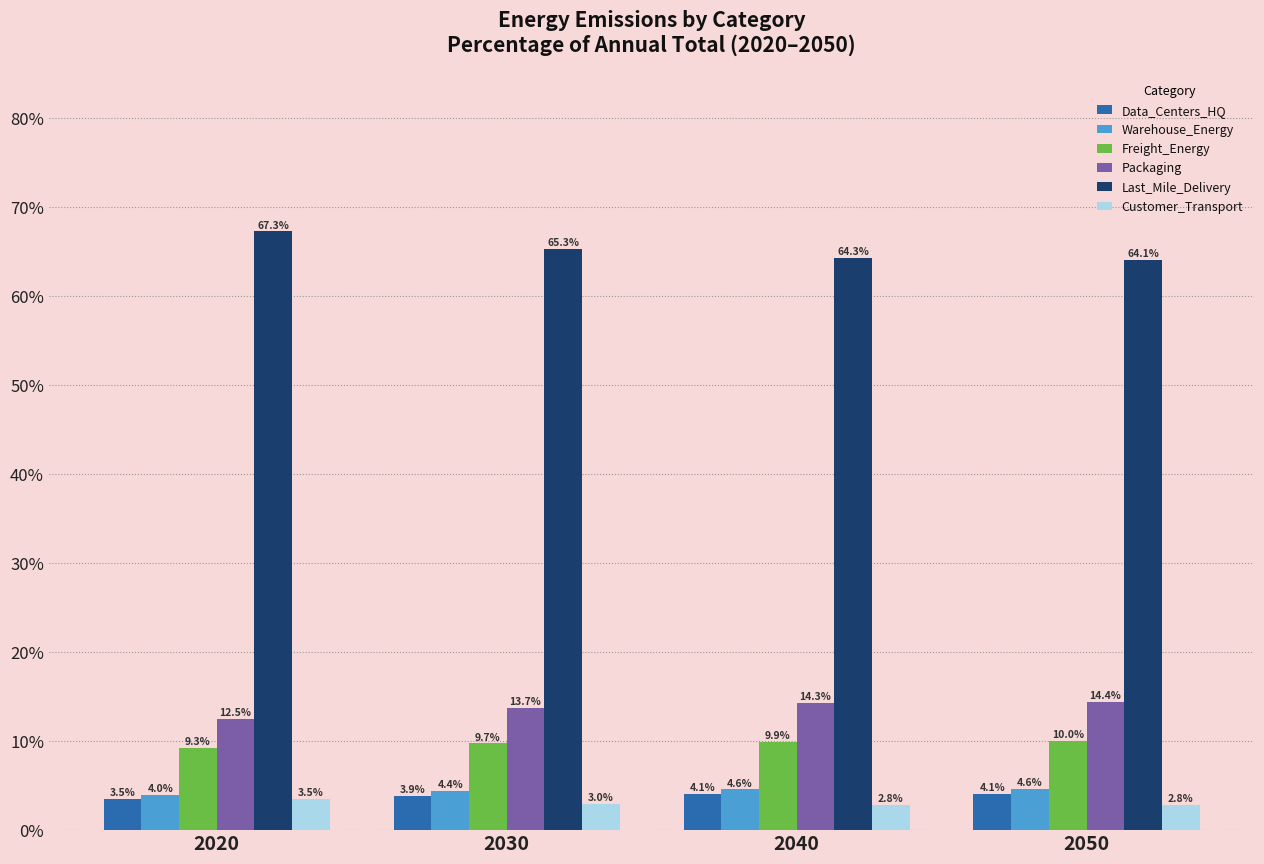

The Freight_Energy series shows 9.7 at 2030. True or false?

True